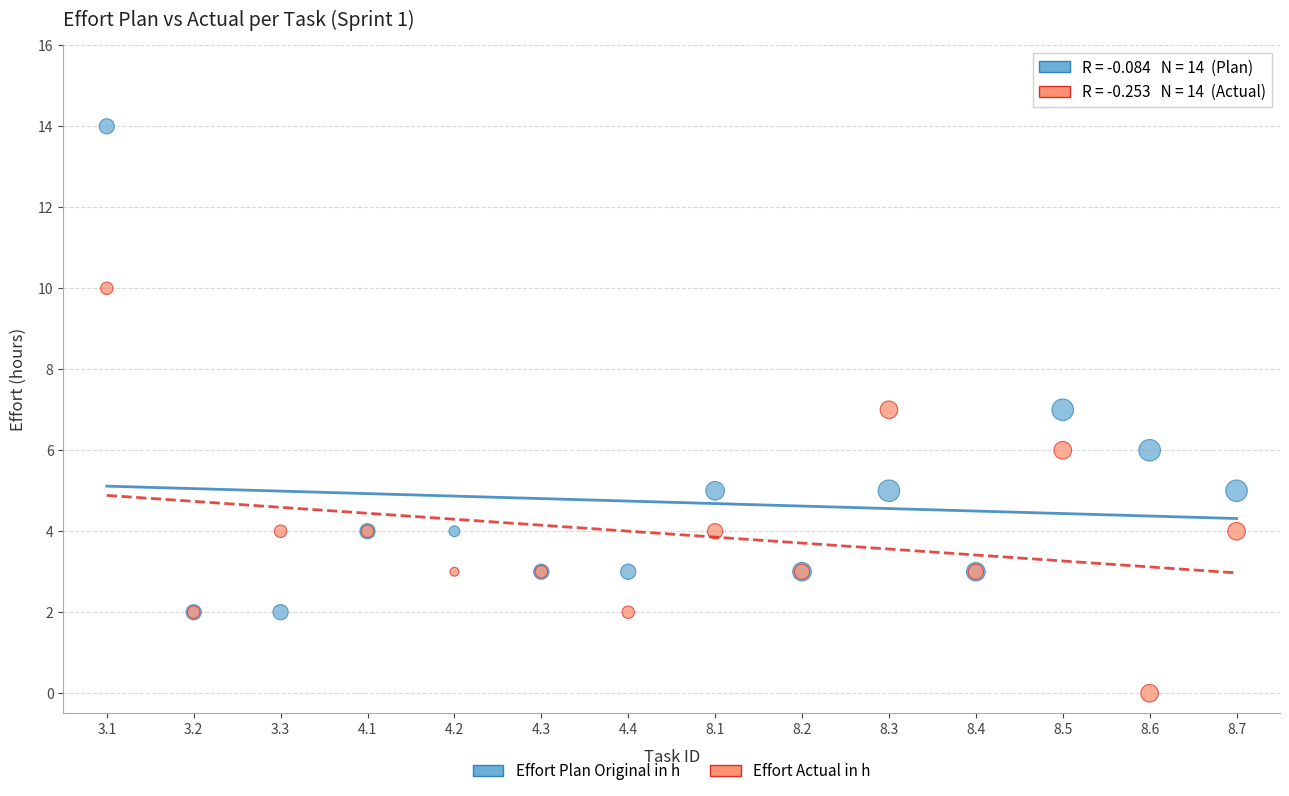

What are all the series names shown in the legend?

Effort Plan Original in h, Effort Actual in h